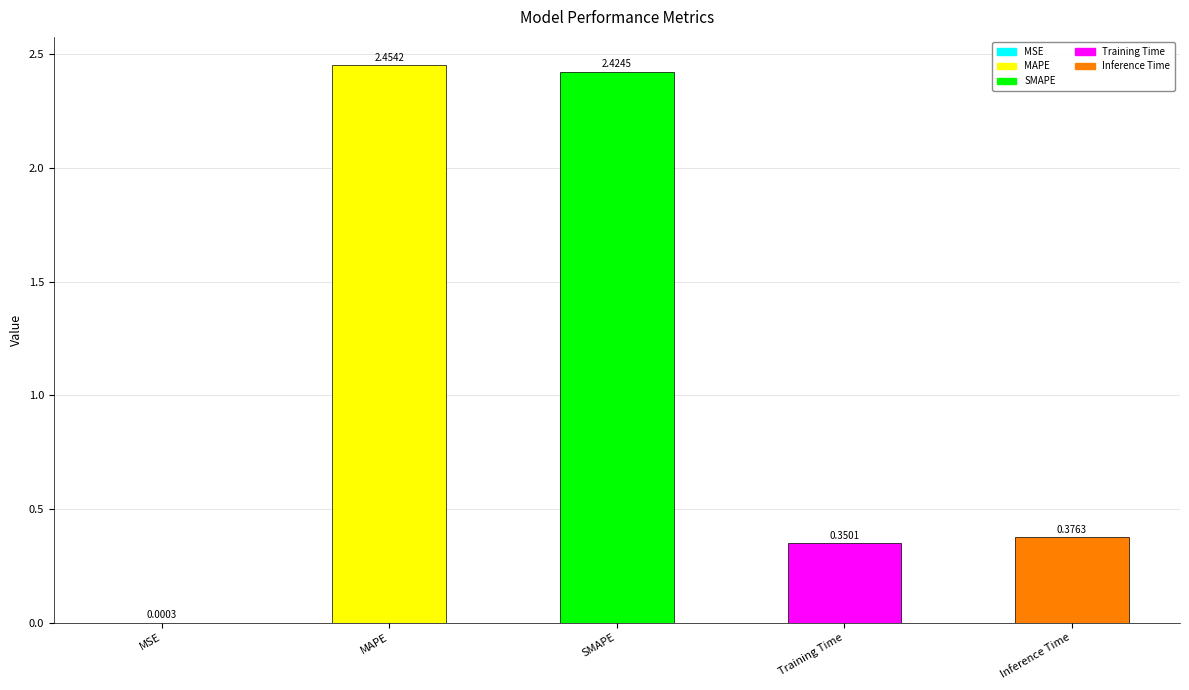

What is the change in value from MSE to Inference Time?

+0.4